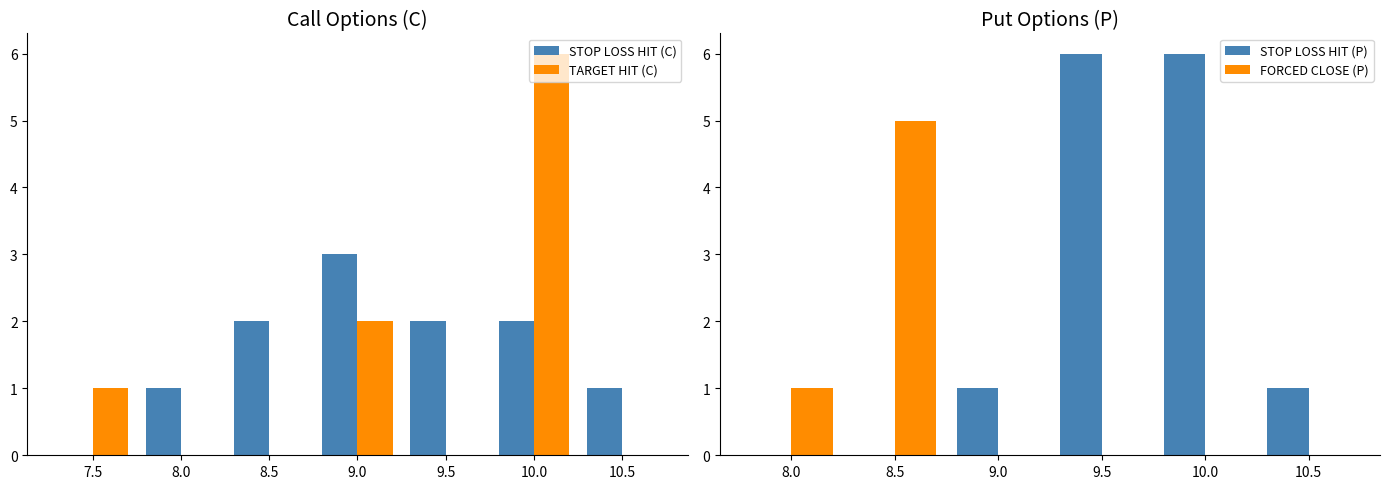

At which label does TARGET HIT (C) reach its peak?

10.0